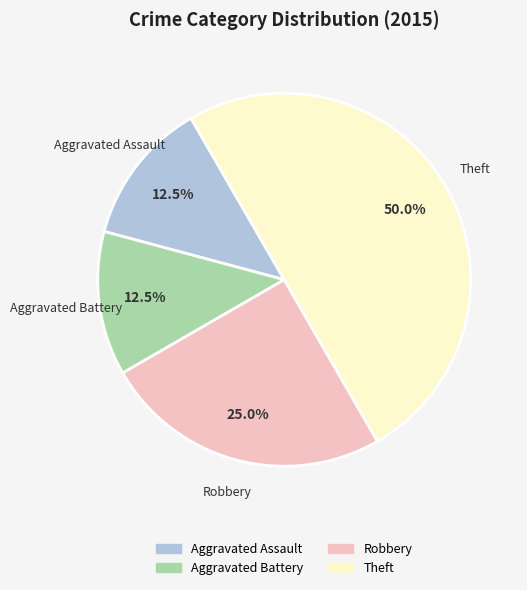

How many slices are in this pie chart?

4